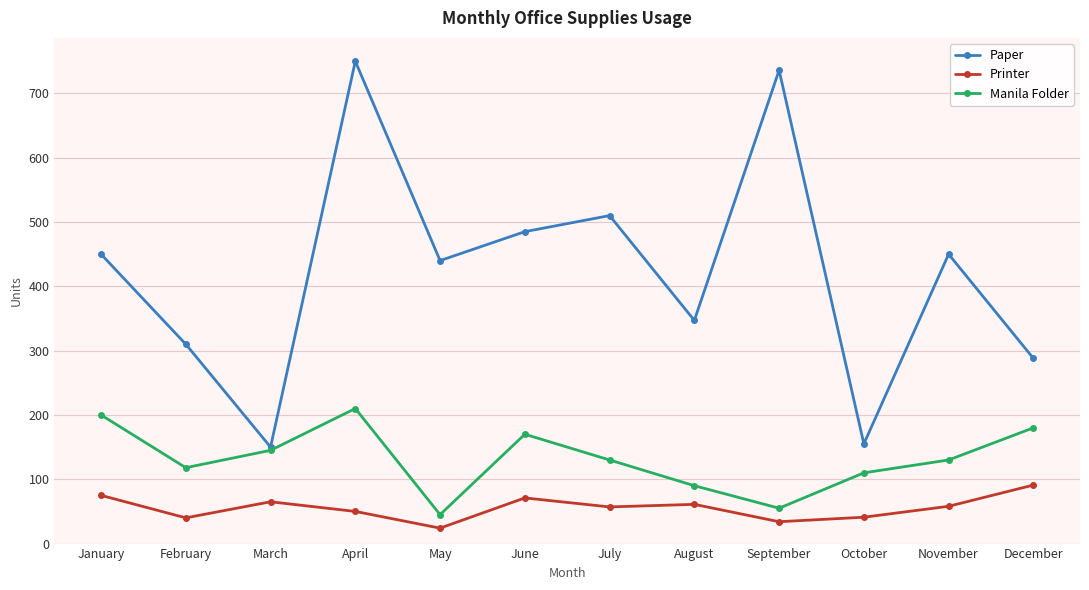

What value does the Paper series have at November, to the nearest 50?

450